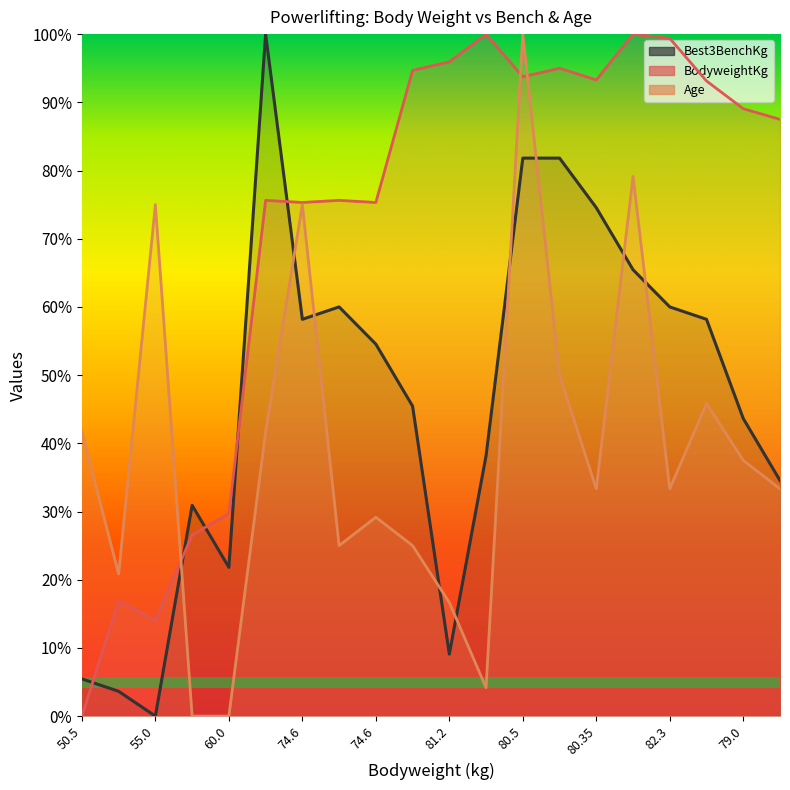

Reading left to right, what are all the values shown in this chart?

BodyweightKg: 0.0	0.2	0.1	0.3	0.3	0.8	0.8	0.8	0.8	0.9	1.0	1.0	0.9	1.0	0.9	1.0	1.0	0.9	0.9	0.9
Best3BenchKg: 0.1	0.0	0.0	0.3	0.2	1.0	0.6	0.6	0.5	0.5	0.1	0.4	0.8	0.8	0.7	0.7	0.6	0.6	0.4	0.3
Age: 0.4	0.2	0.8	0.0	0.0	0.4	0.8	0.2	0.3	0.2	0.2	0.0	1.0	0.5	0.3	0.8	0.3	0.5	0.4	0.3